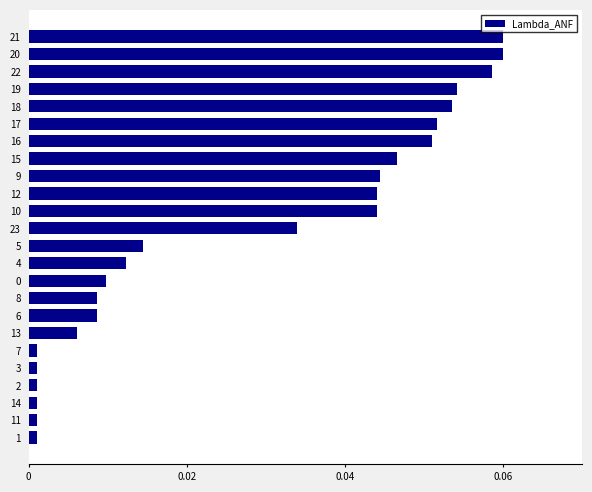

What is the label of the 6th bar from the bottom?

7